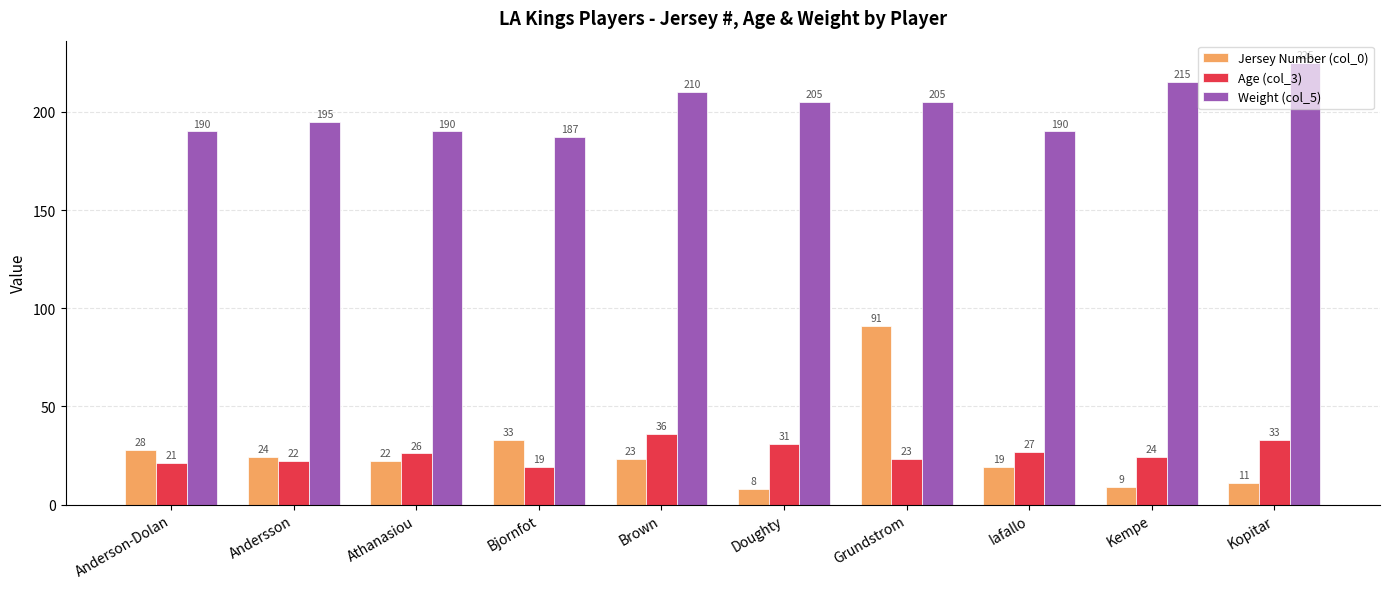

What is the difference between the highest and lowest values at Brown?

187